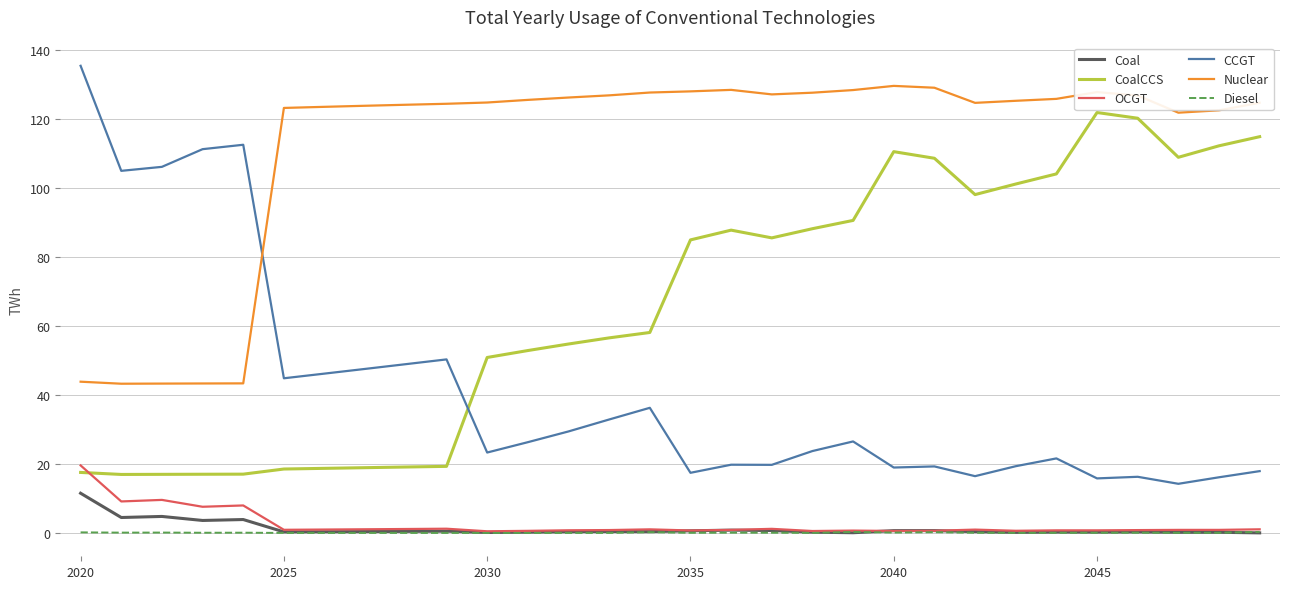

How many lines are shown in the chart?

6